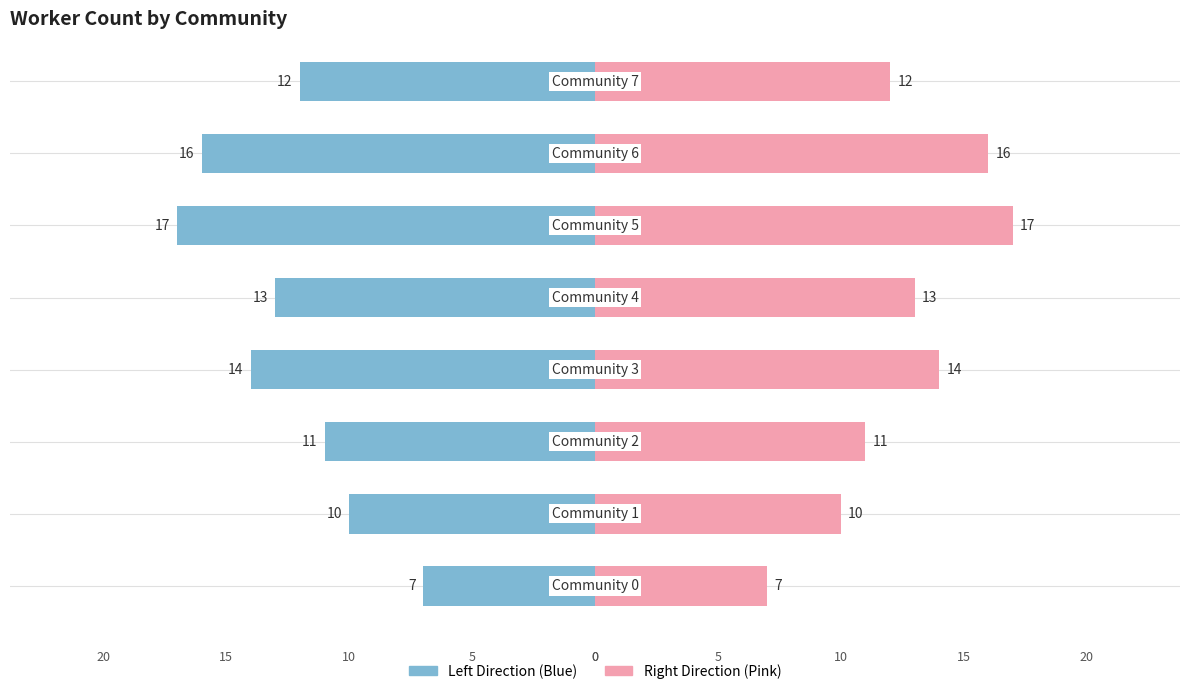

What is the sum of the values at Community 4 and Community 3?

27